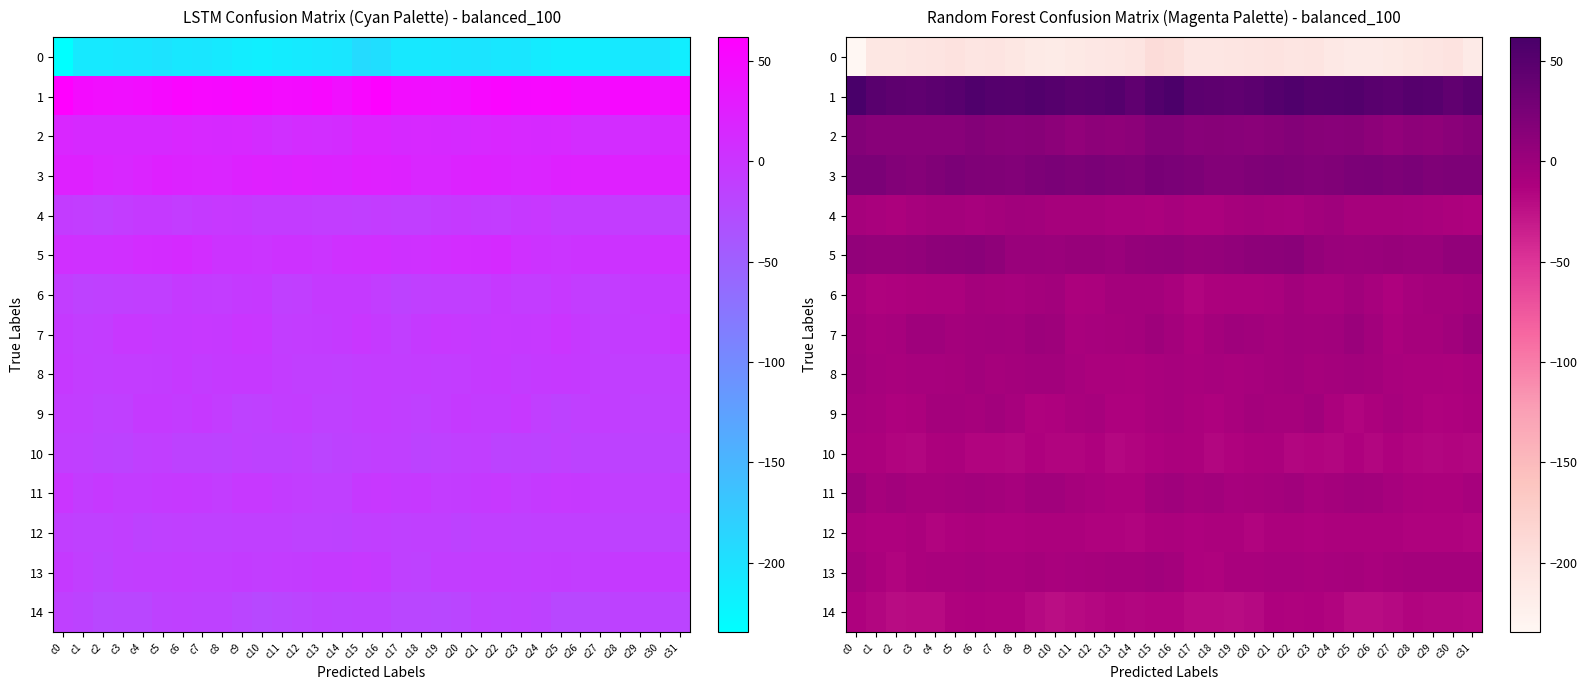

At which category does the chart reach its peak across all series?

c0